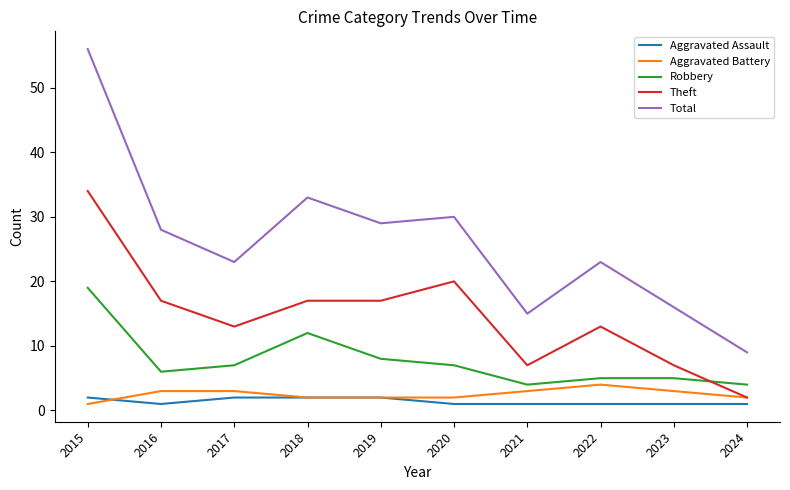

What is the difference between the maximum and minimum values in the Total series?

47